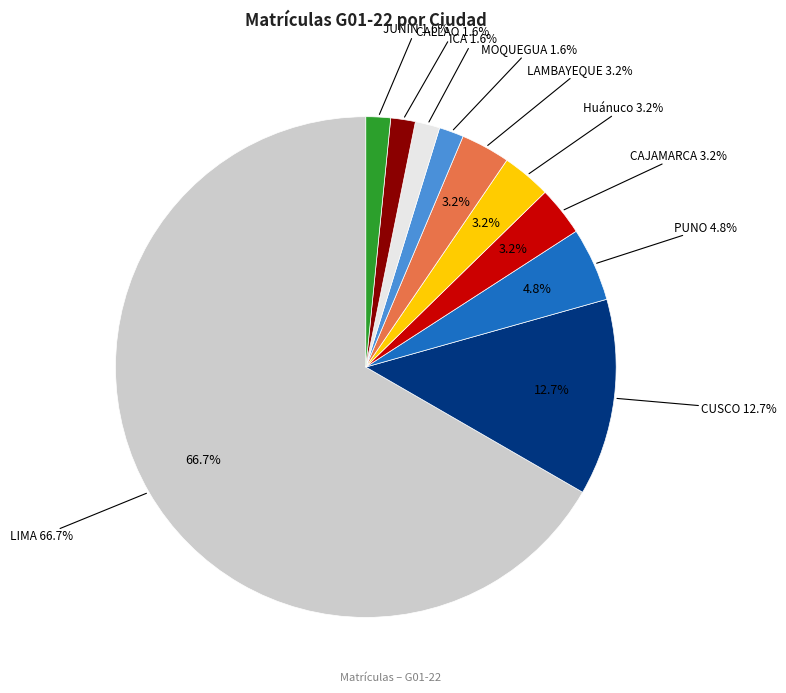

What is the total percentage of CAJAMARCA and CALLAO?

4.8%